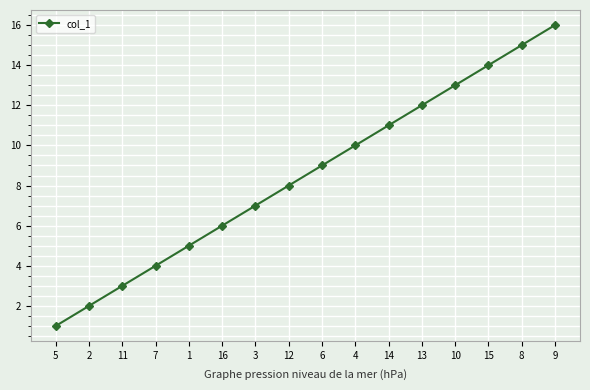

What is the sum of all values?

136